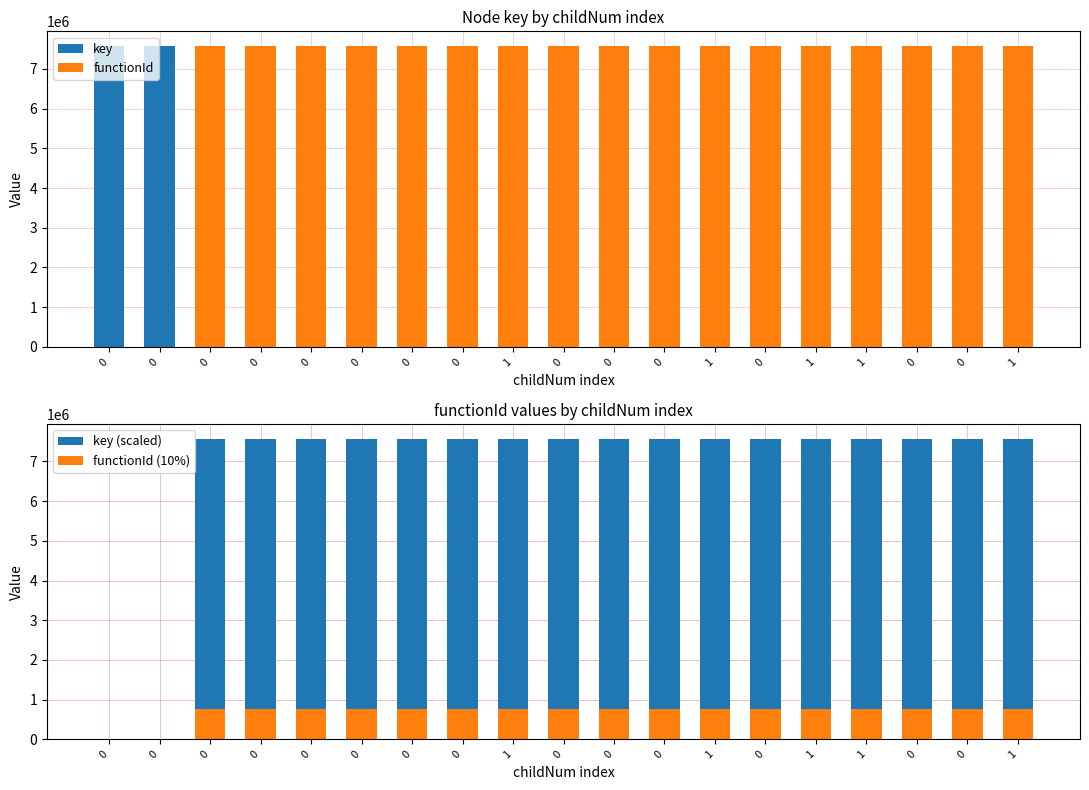

Between 0 and 0, which series saw the biggest shift?

key